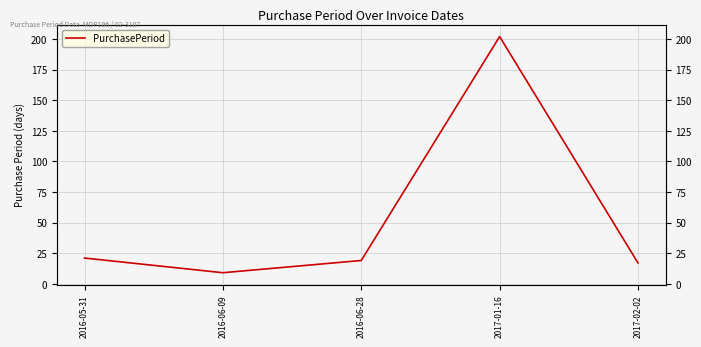

The chart shows a value of 6 at 2016-05-31. True or false?

False